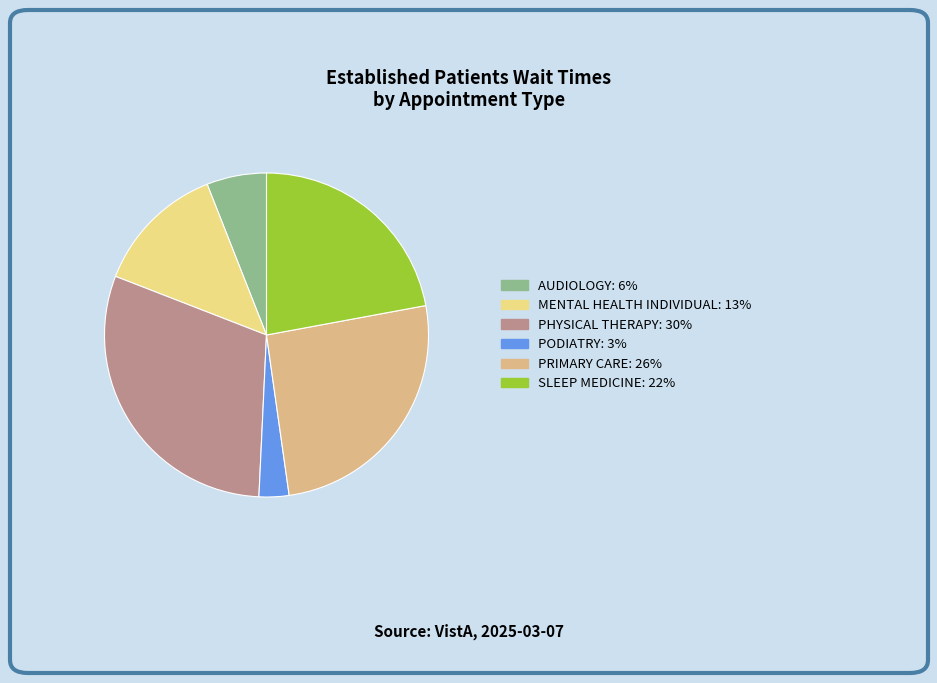

Is there any slice that represents more than half of the pie?

No